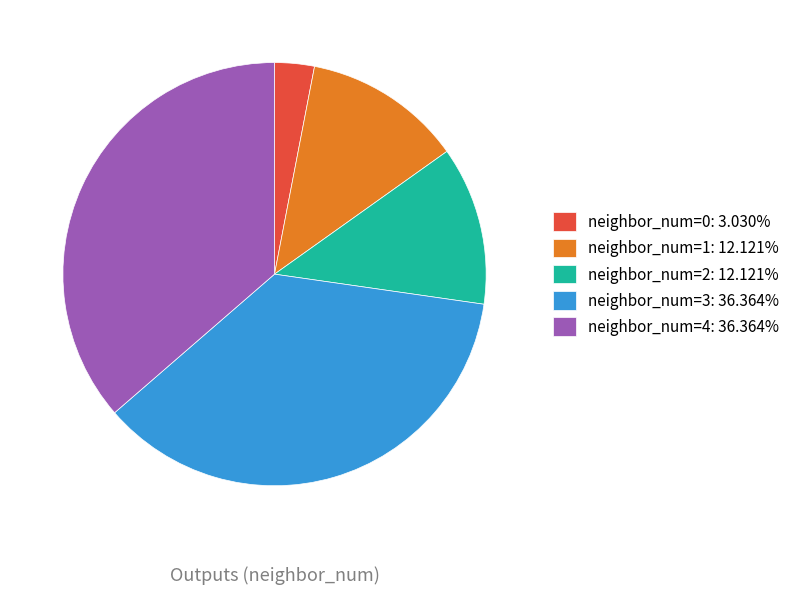

Approximately how many times larger is the value at neighbor_num=4: 36.364% compared to neighbor_num=1: 12.121%?

3.0